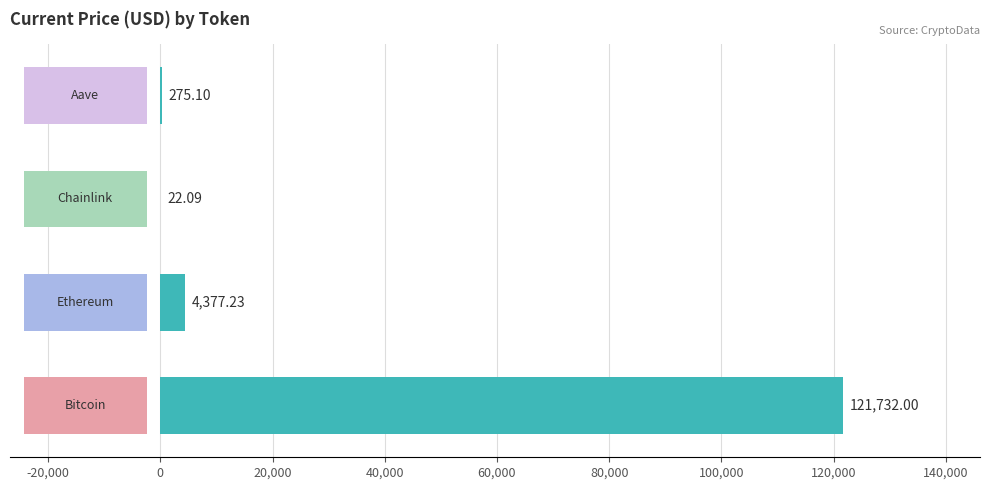

Reading right to left, extract all data points from this chart.

275.1	22.1	4377.2	121732.0